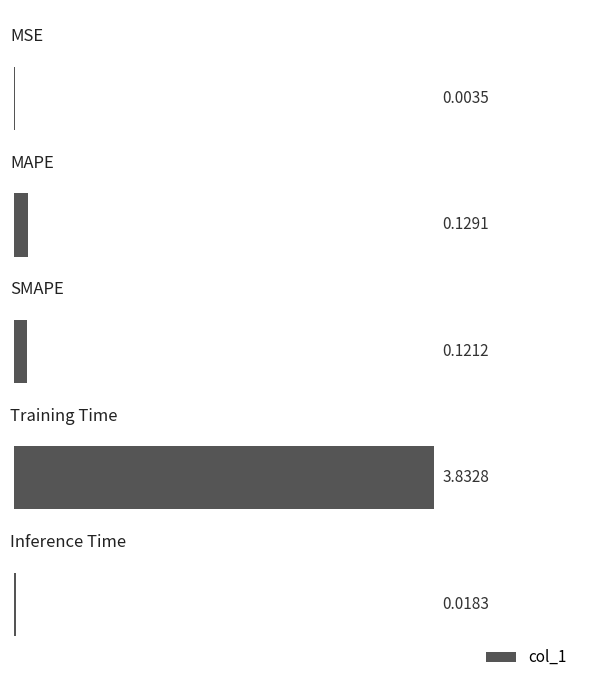

What is the sum of all values?

4.1